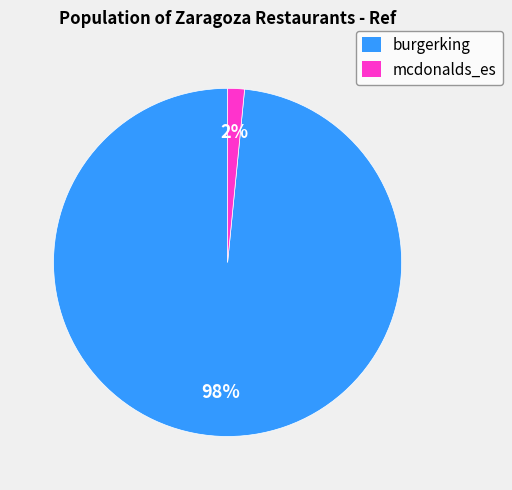

Which has a higher value, mcdonalds_es or burgerking?

burgerking